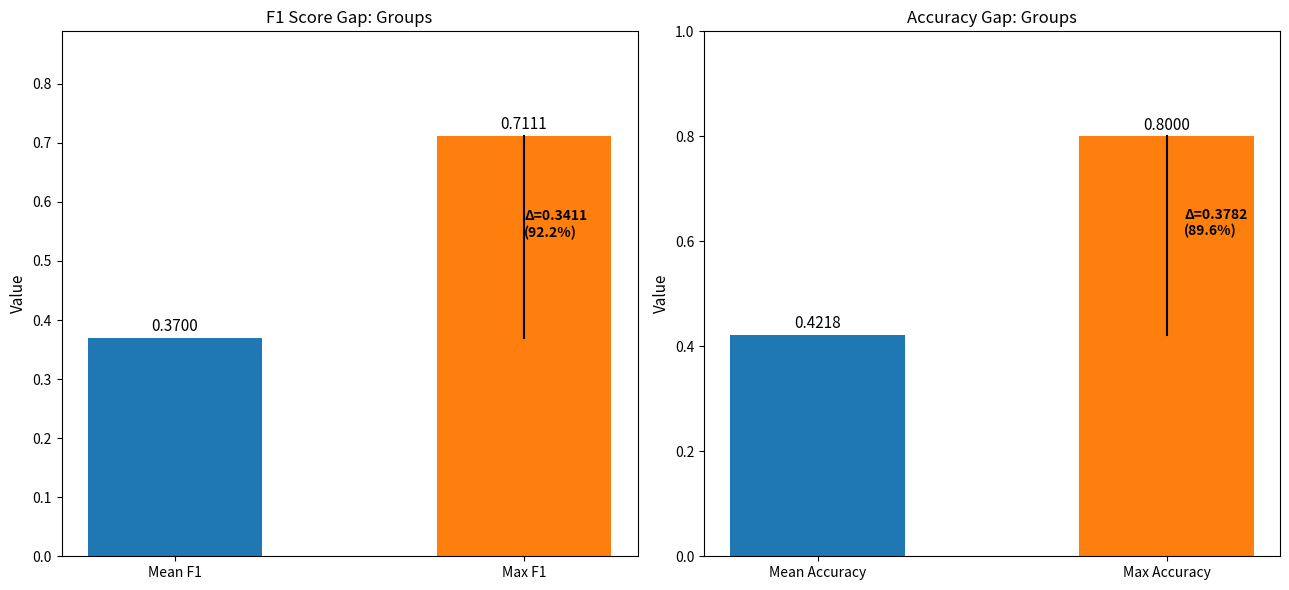

List the labels in order of value, smallest first.

Mean F1, Max F1